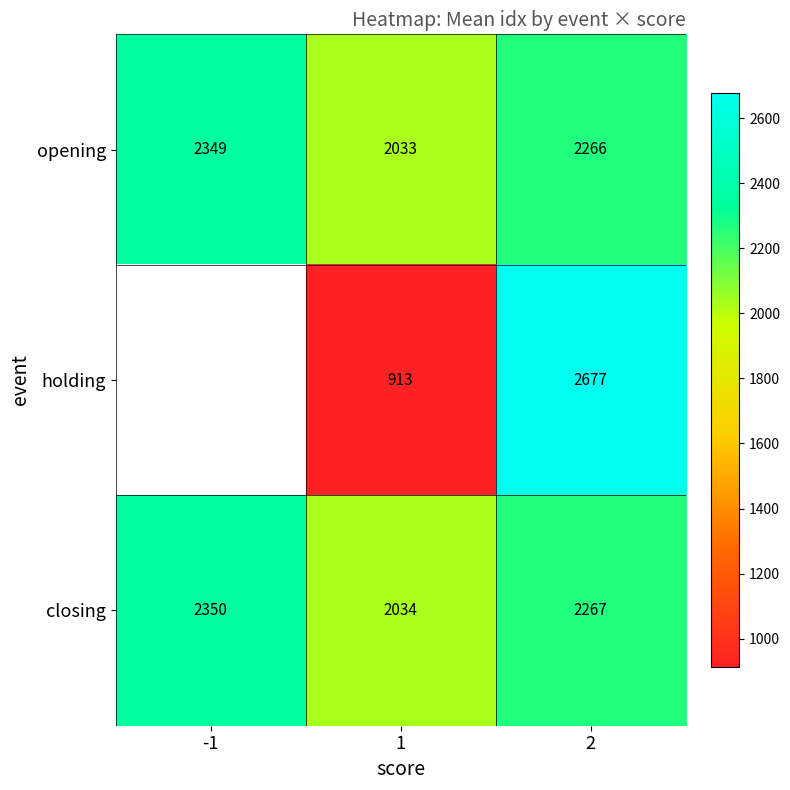

True or false: closing has a value of 2034.0 at 1.

True